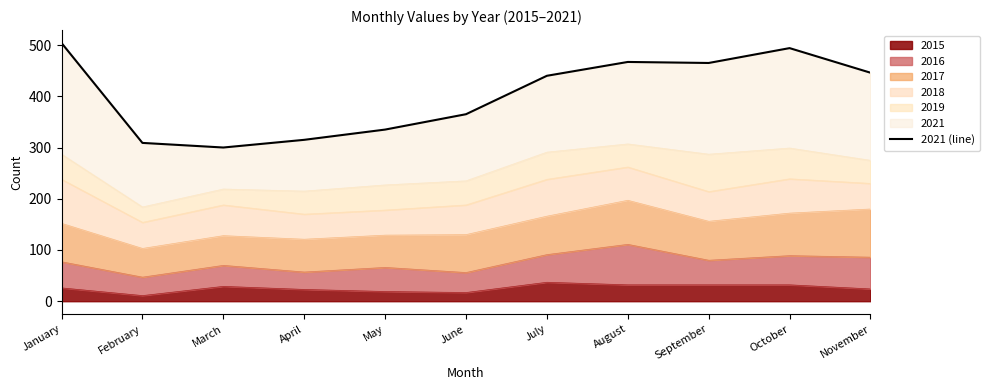

The value at March is 391. True or false?

False